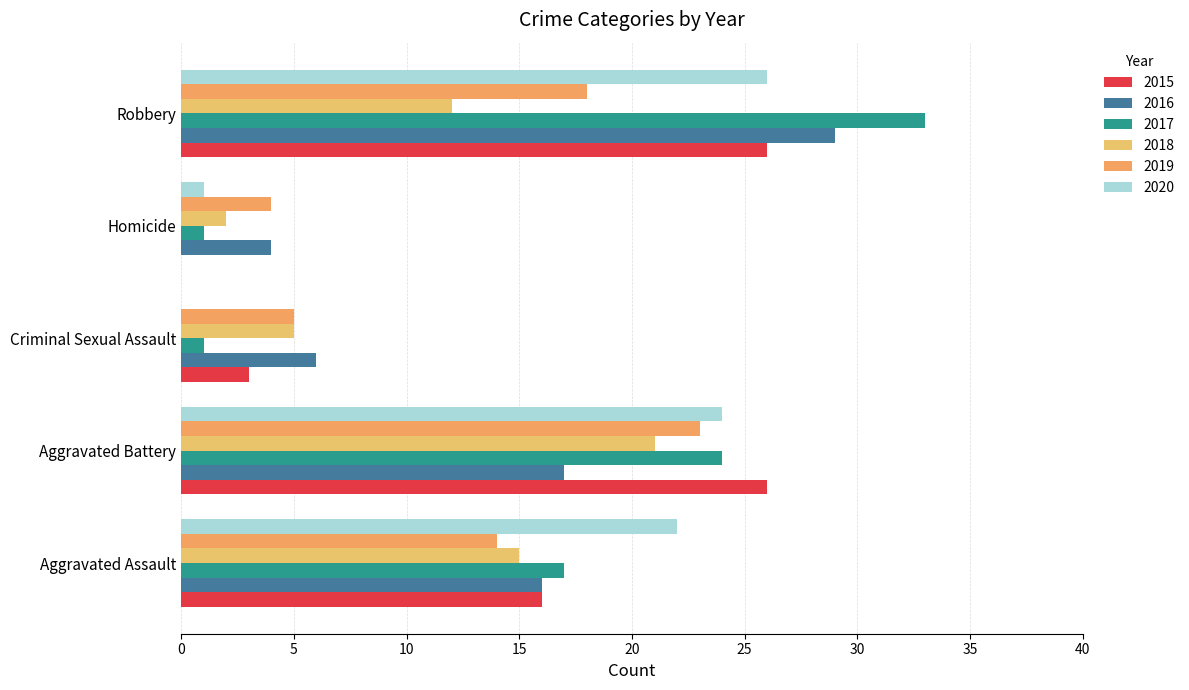

At which label does 2016 first exceed 16?

Aggravated Battery